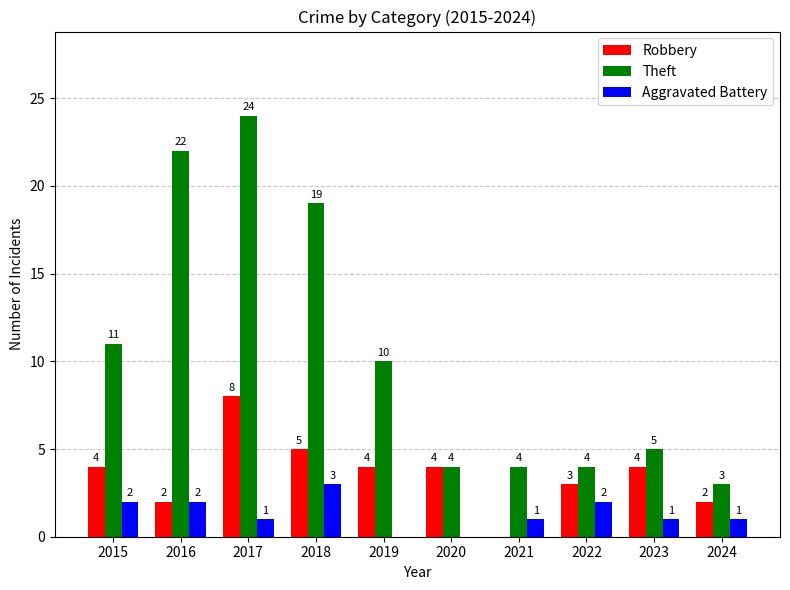

What is the total value across all series at 2021?

5